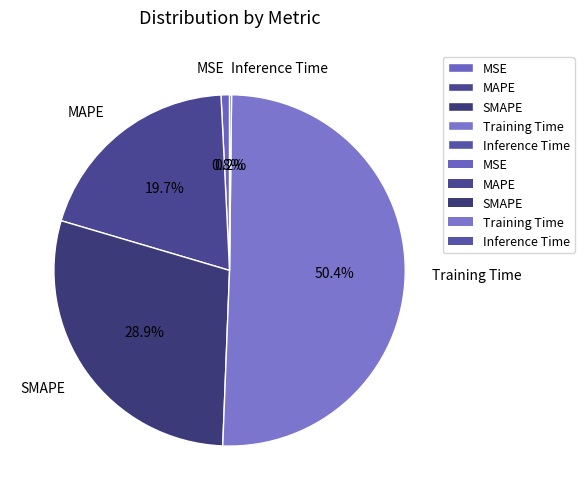

What is the largest slice in the pie chart?

Training Time